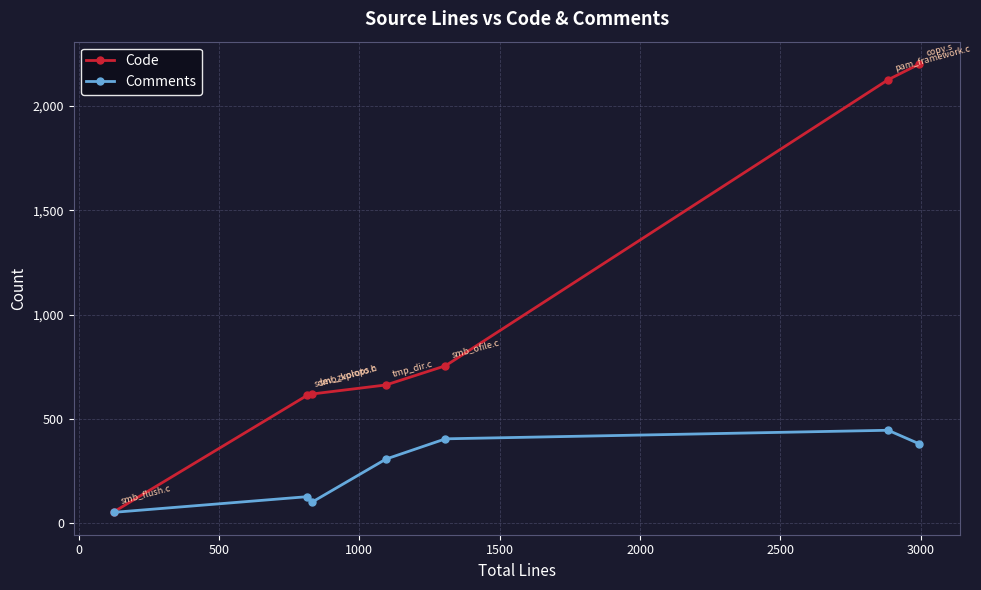

Rank the series by their average value, from lowest to highest.

Comments, Code